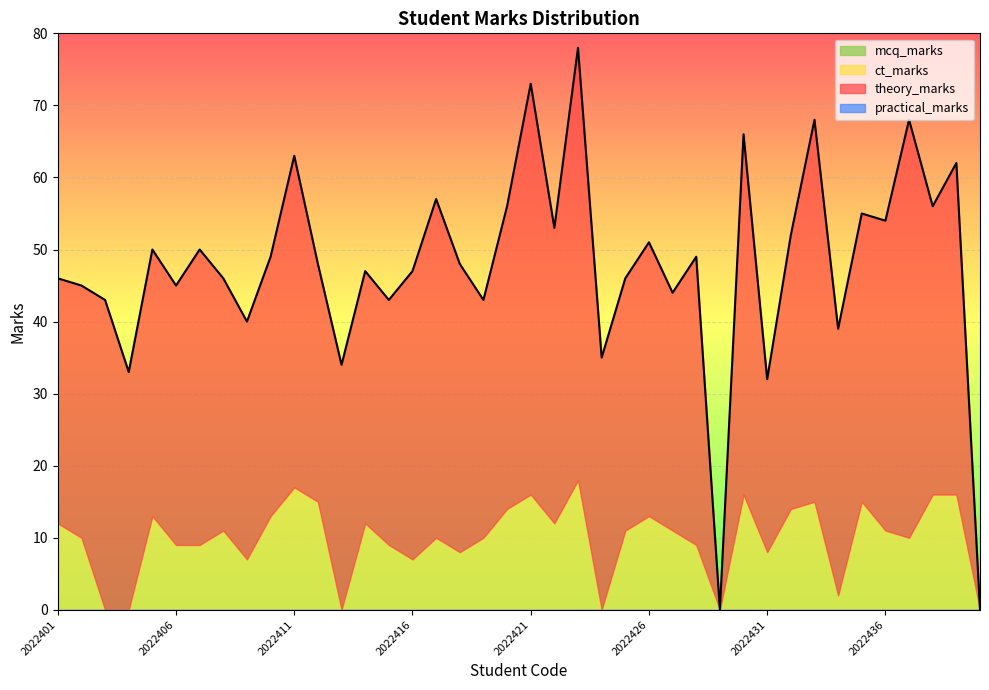

True or false: mcq_marks and ct_marks cross at least once.

False